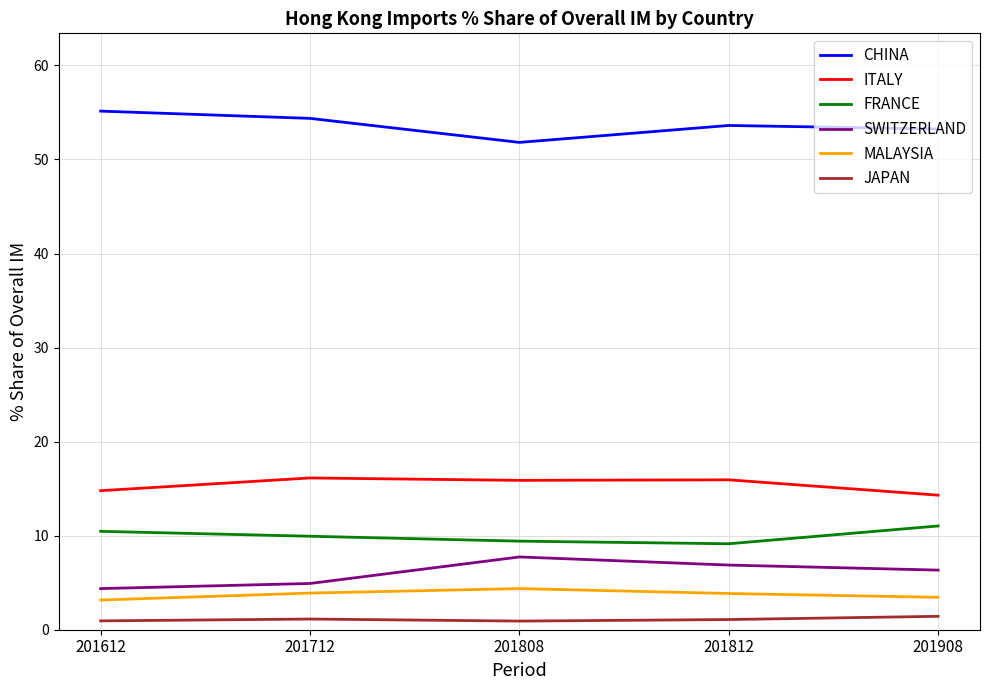

Is the value of JAPAN at 201612 greater than the value of SWITZERLAND at 201812?

No